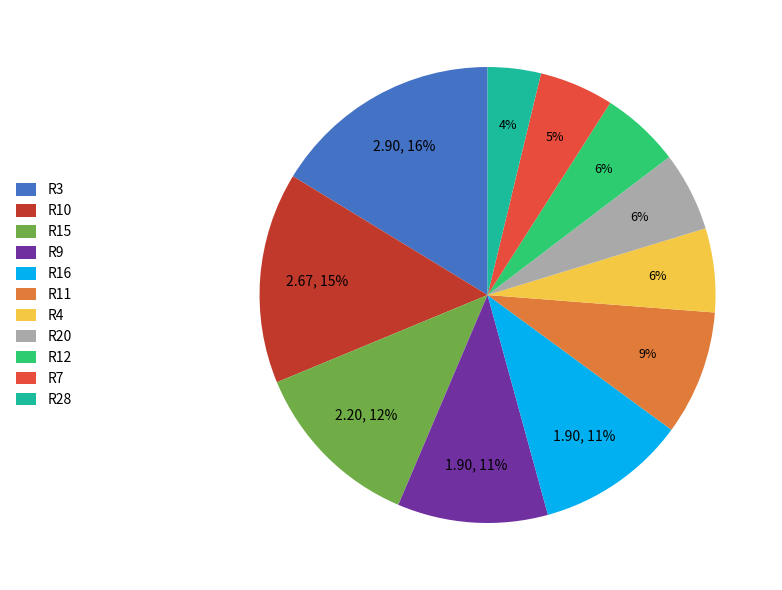

Between R7 and R16, which is larger?

R16